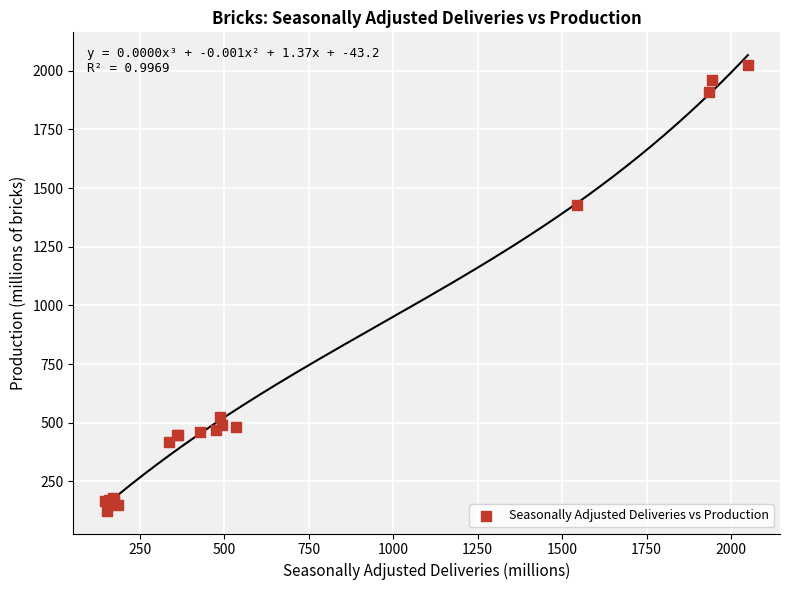

What Y value in the scatter plot is closest to 1074?

1426.7